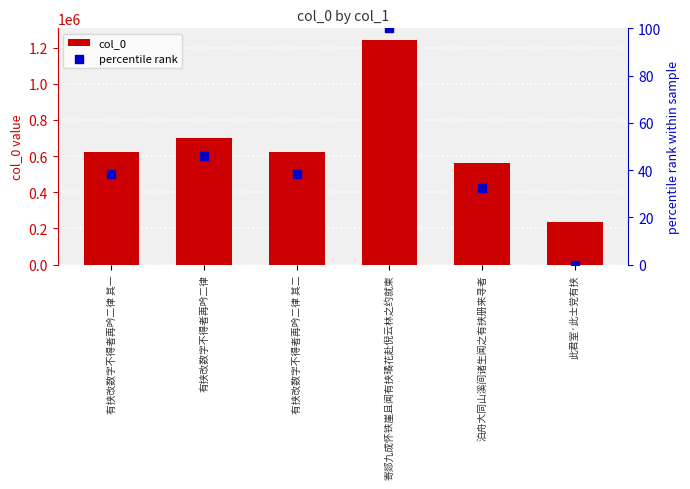

Is the value of col_0 at 有挟改数字不得者再吟二律 greater than the value of percentile rank at 泊舟大同山溪间诸生闻之有挟册来寻者?

Yes